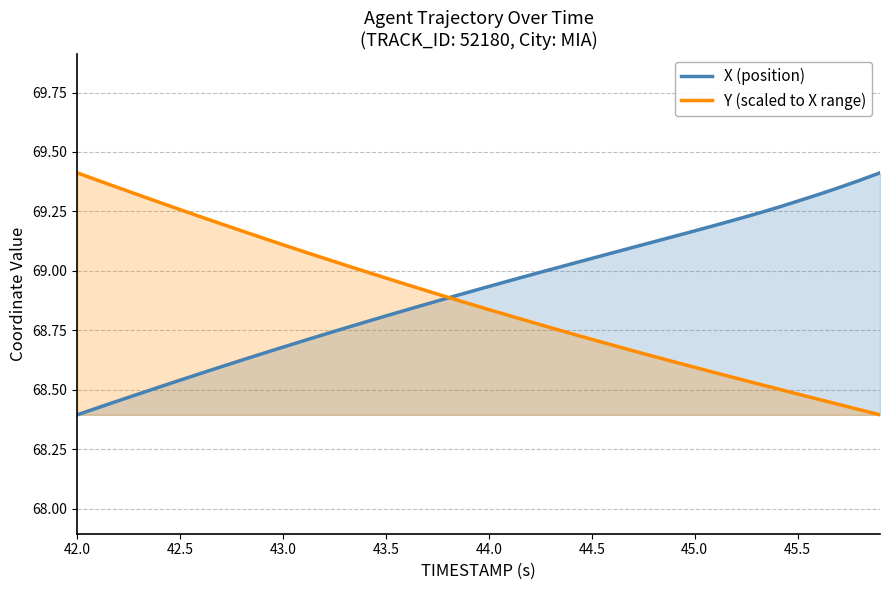

Which series has the largest total across all categories?

X (position)